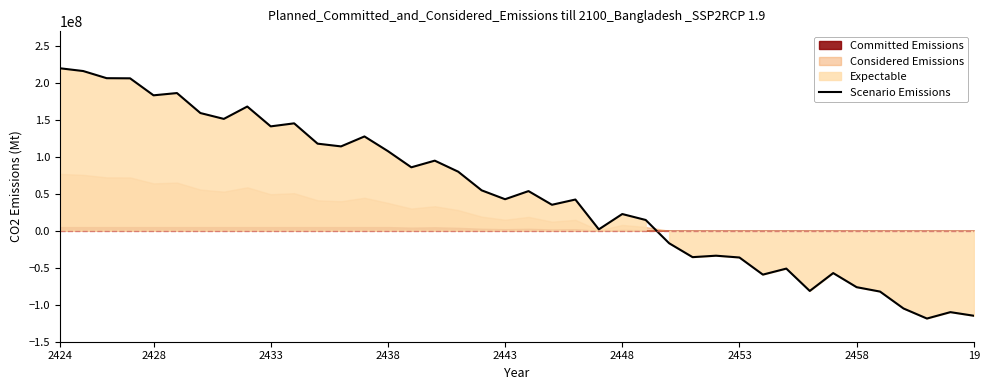

What is the minimum value shown in the chart?

-118650091.4